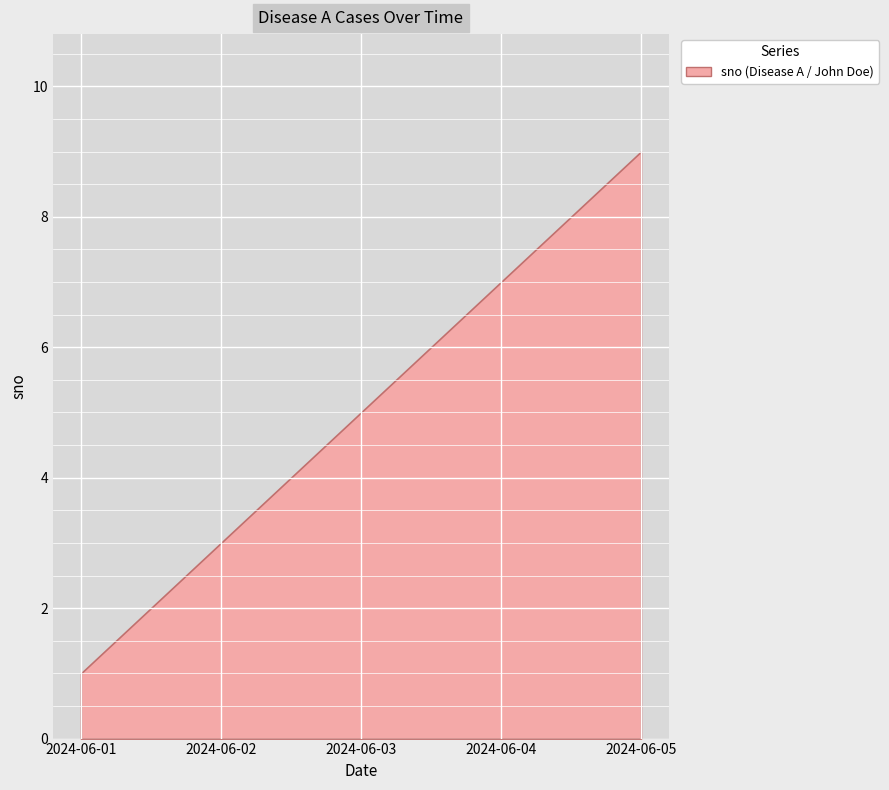

Between 2024-06-03 and 2024-06-04, which is larger?

2024-06-04